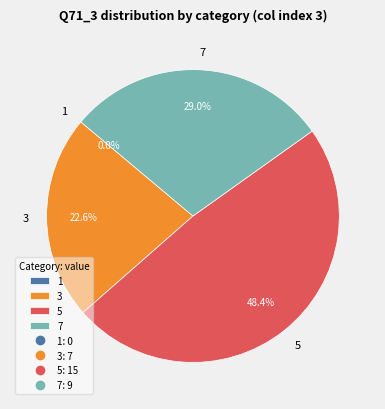

Does any single category account for the majority?

No